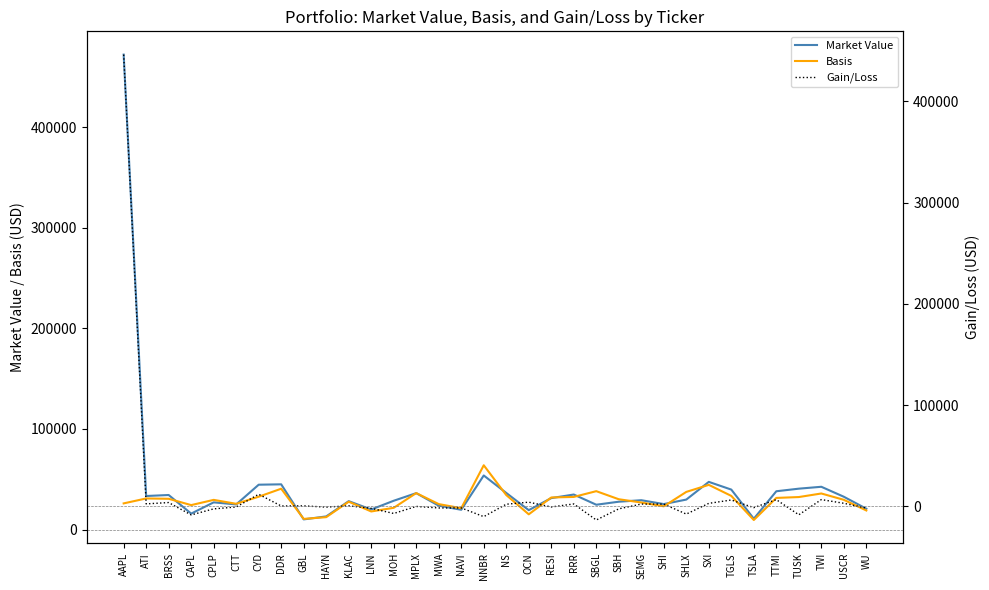

What is the difference between the maximum and minimum values in the Market Value series?

461992.0